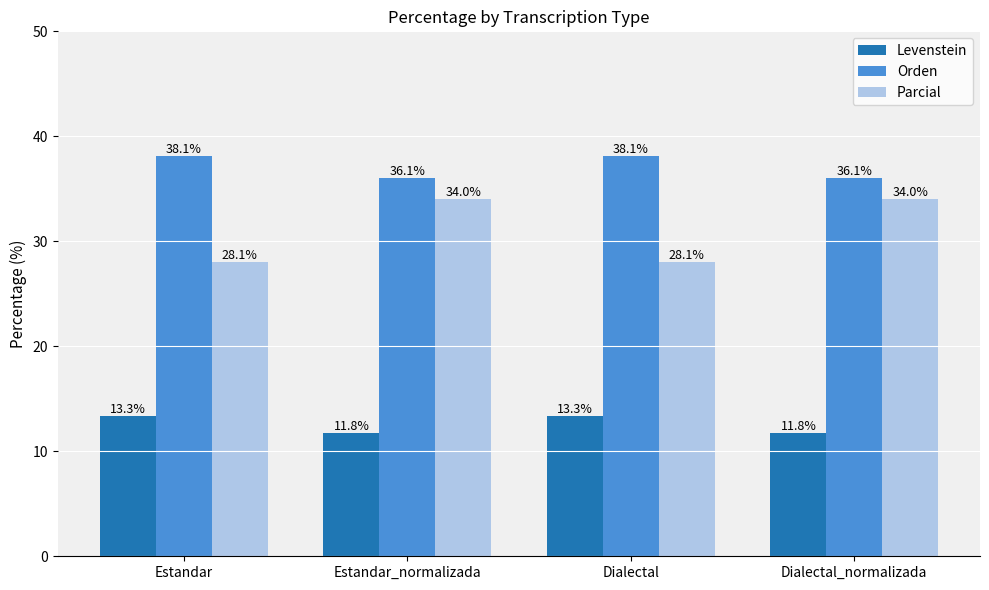

Is the value of Levenstein at Estandar_normalizada greater than the value of Parcial at Dialectal?

No